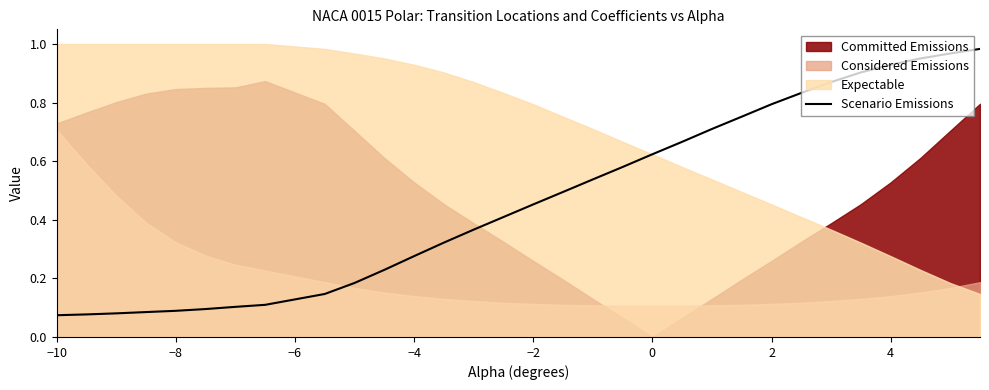

Which category has the lowest value across all series?

−10